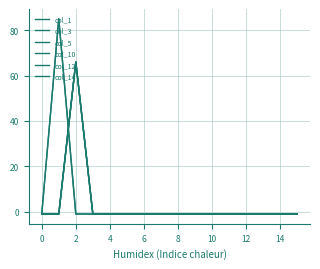

Which series ends up on top after the final intersection of col_3 and col_14?

col_14